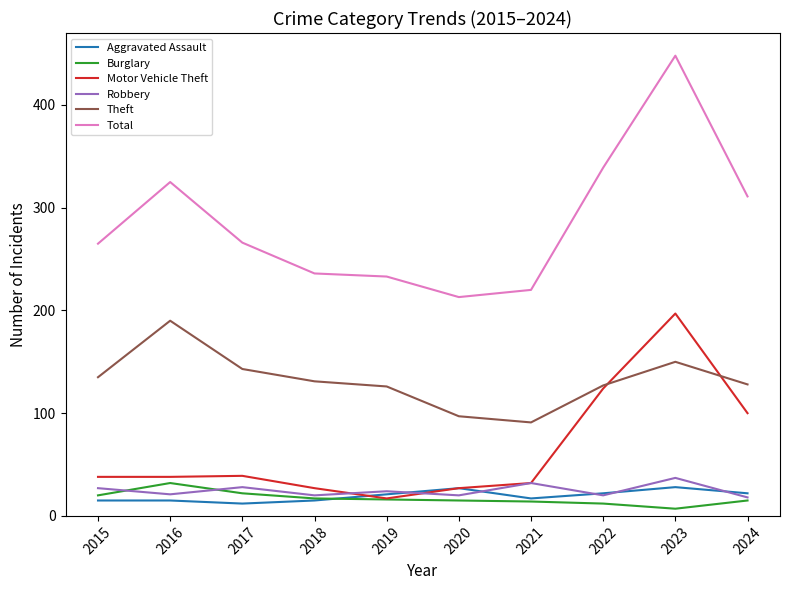

What is the total value across all series at 2022?

644